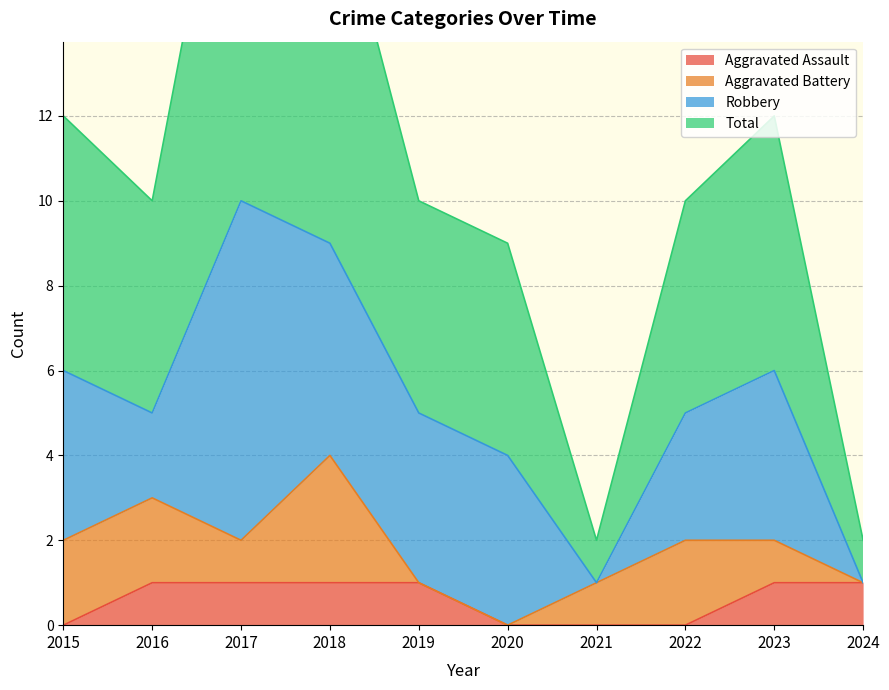

At which label does Aggravated Assault reach its peak?

2016